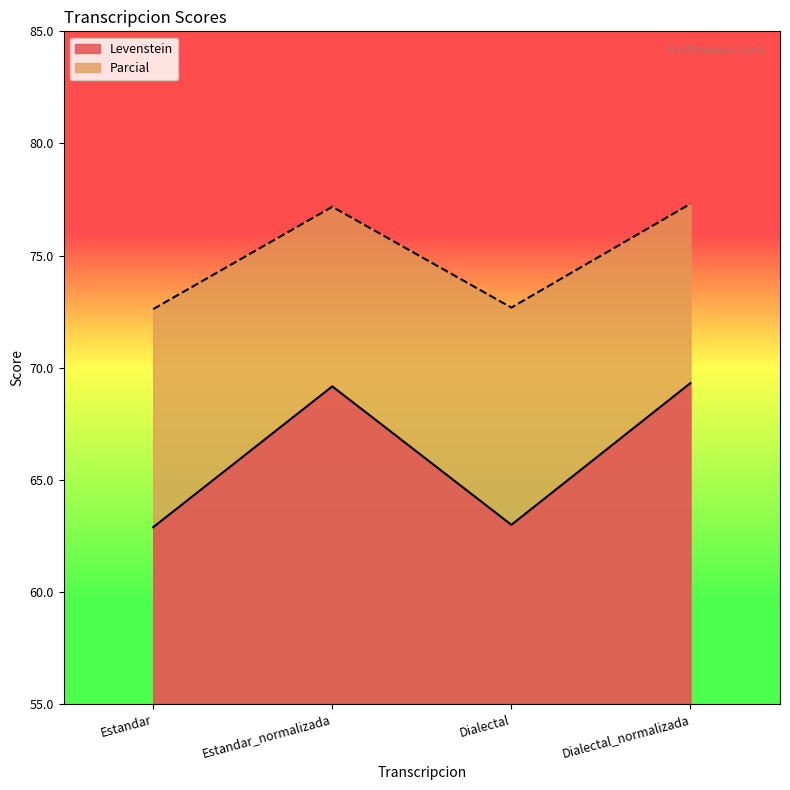

Which series has the largest range (max minus min)?

Levenstein